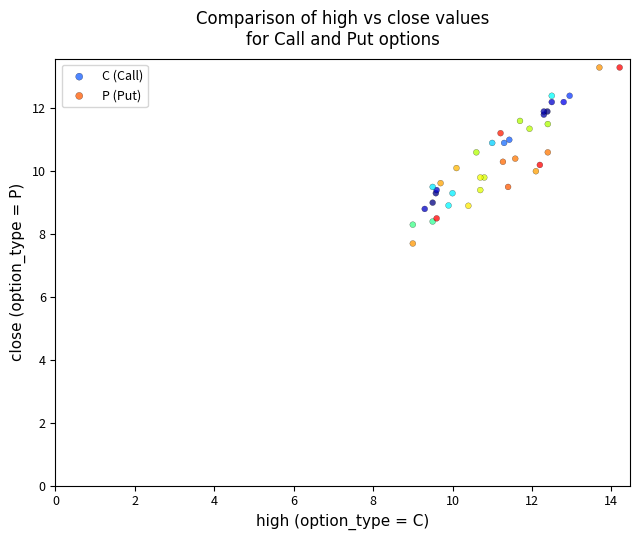

Which series has the widest spread of Y values?

P (Put)